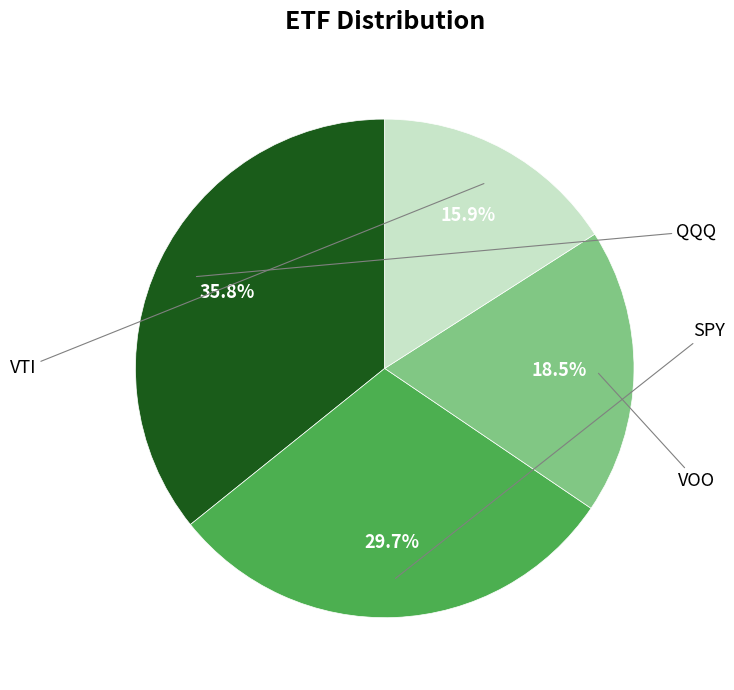

Is there any slice that represents more than half of the pie?

No